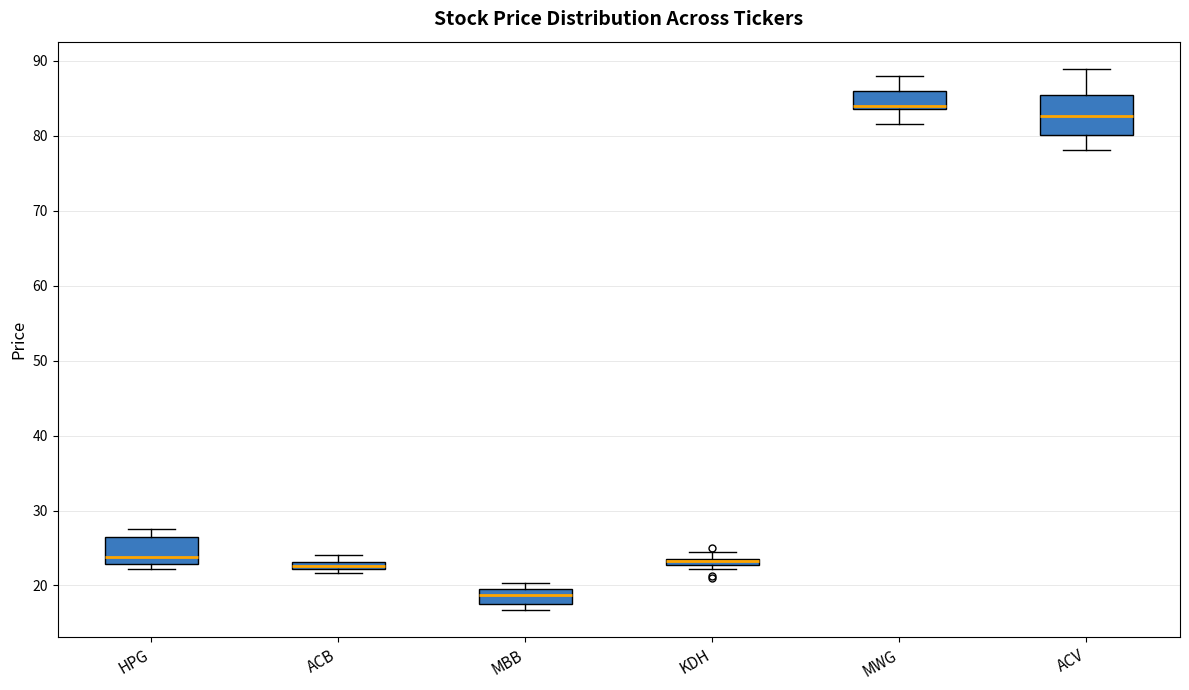

Where does the upper whisker of the box for MWG end on the y-axis? The values are not printed on the chart, so give them approximately, as read against the axis.

88